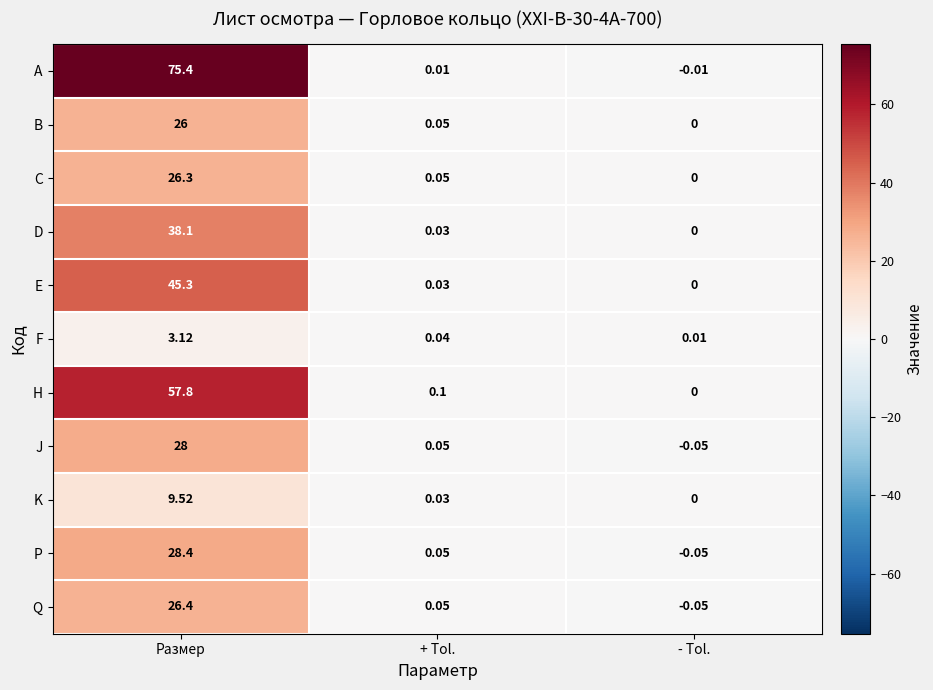

At Размер, list the series in order from largest to smallest.

A, H, E, D, P, J, Q, C, B, K, F